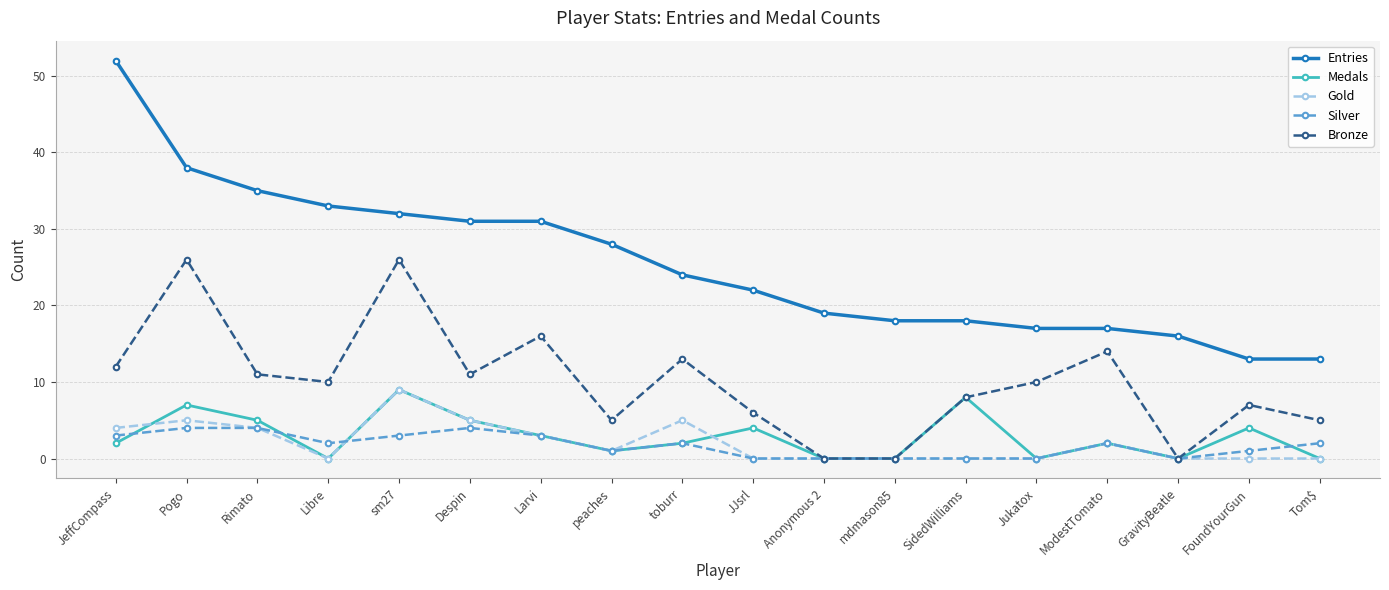

Is it true that Silver equals 2 at JJsrl?

False